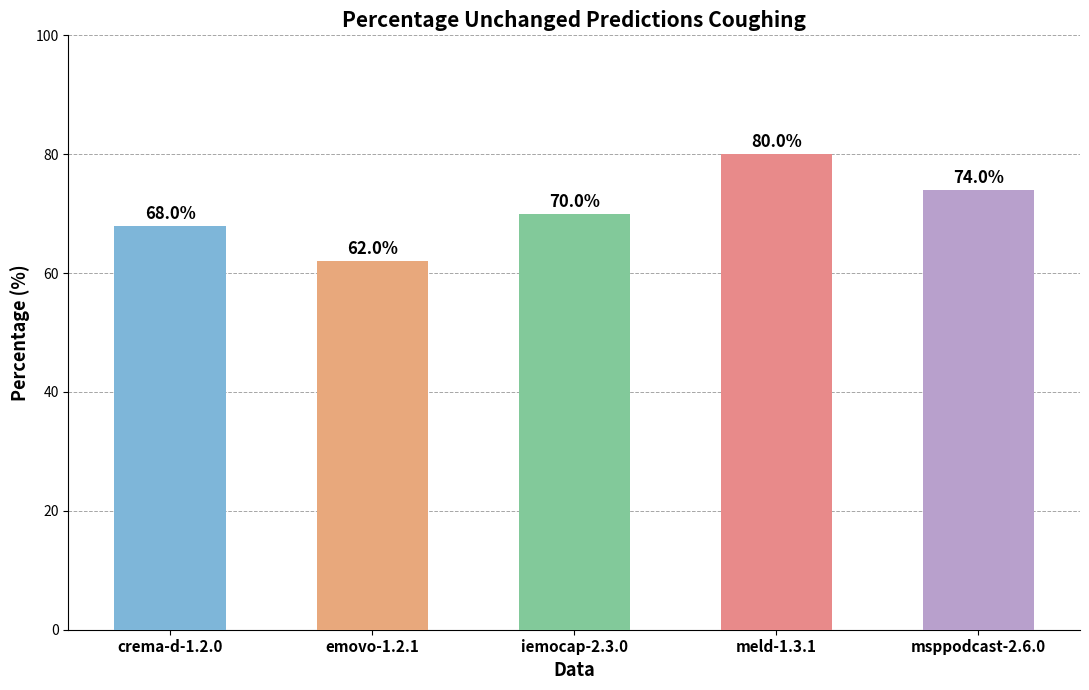

Reading left to right, list all the values displayed in this chart.

crema-d-1.2.0=68	emovo-1.2.1=62	iemocap-2.3.0=70	meld-1.3.1=80	msppodcast-2.6.0=74